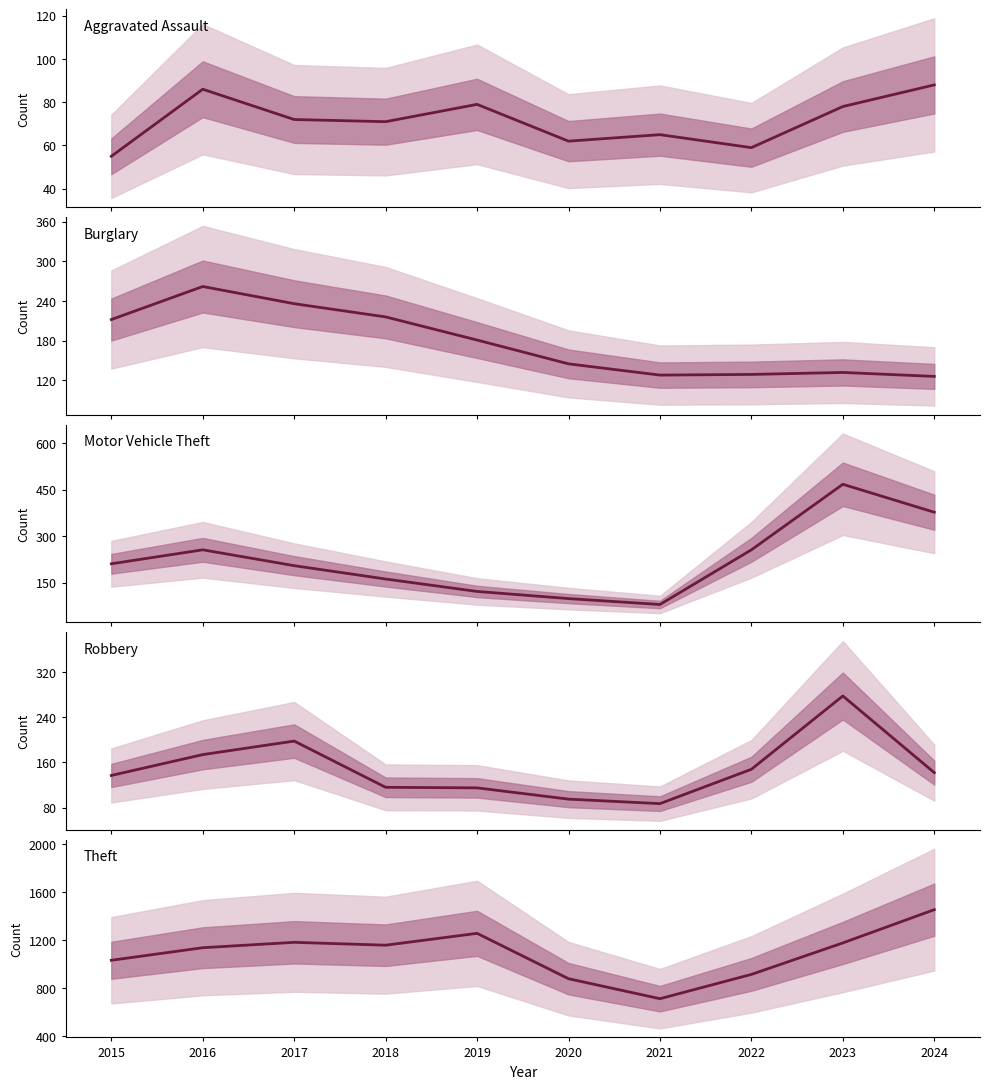

At which category does Burglary reach its first local valley?

2021